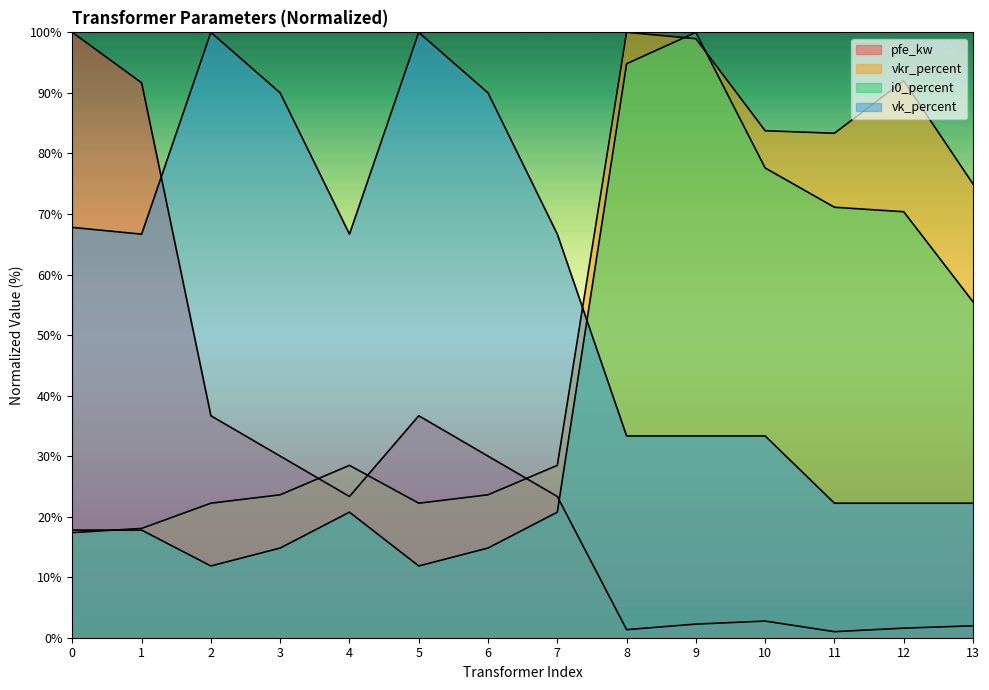

True or false: vk_percent has more than 2 points higher than both neighbors.

False